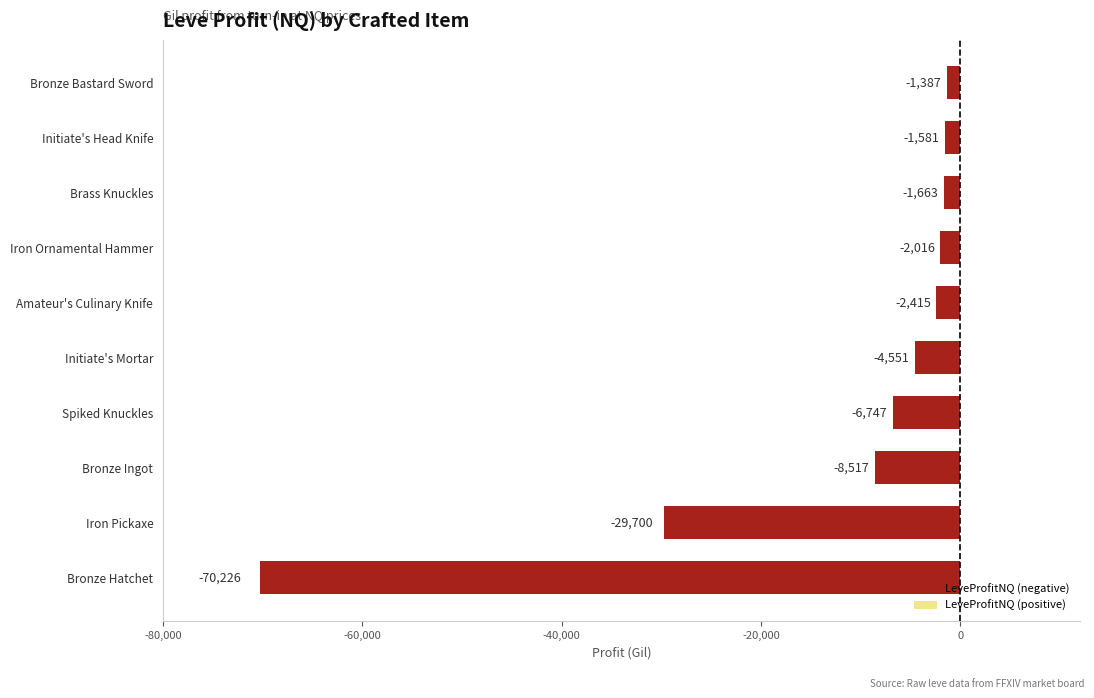

Between Bronze Bastard Sword and Initiate's Mortar, which is larger?

Bronze Bastard Sword